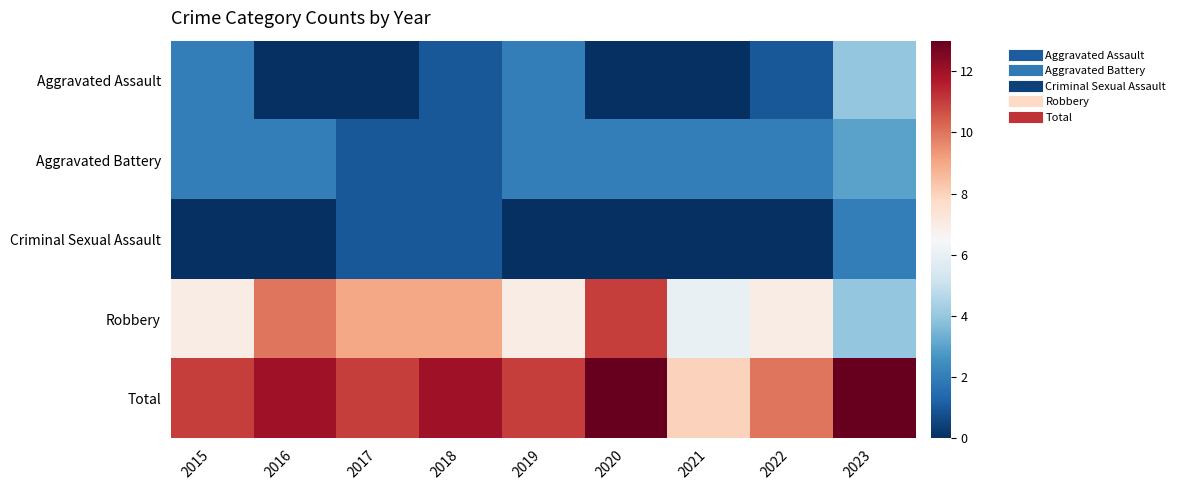

Reading left to right, transcribe all the data shown in this chart.

Aggravated Assault: 2015=2	2016=0	2017=0	2018=1	2019=2	2020=0	2021=0	2022=1	2023=4
Aggravated Battery: 2015=2	2016=2	2017=1	2018=1	2019=2	2020=2	2021=2	2022=2	2023=3
Criminal Sexual Assault: 2015=0	2016=0	2017=1	2018=1	2019=0	2020=0	2021=0	2022=0	2023=2
Robbery: 2015=7	2016=10	2017=9	2018=9	2019=7	2020=11	2021=6	2022=7	2023=4
Total: 2015=11	2016=12	2017=11	2018=12	2019=11	2020=13	2021=8	2022=10	2023=13